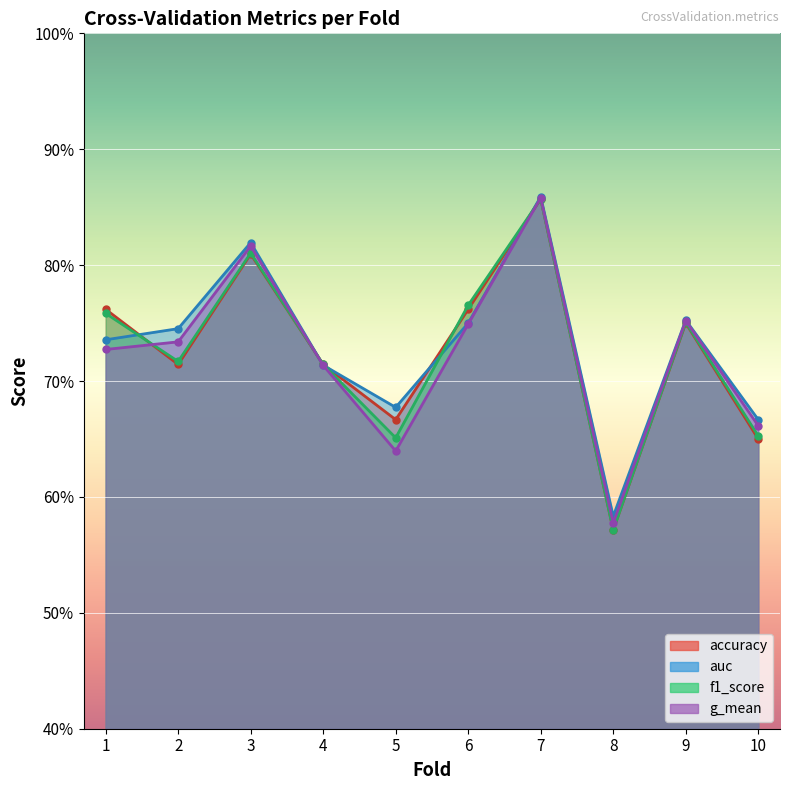

After their last crossing, which series has the higher values: accuracy or f1_score?

f1_score